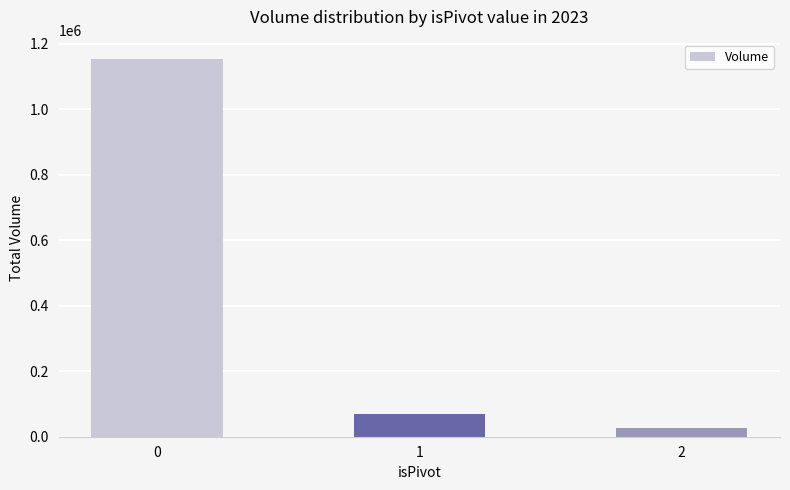

What is the value of the 1st bar from the left?

1154534